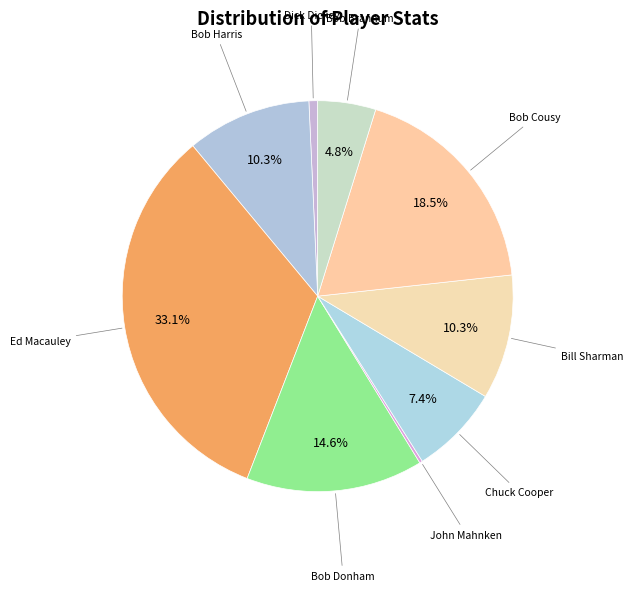

To the nearest percent, what is the average slice percentage?

11%